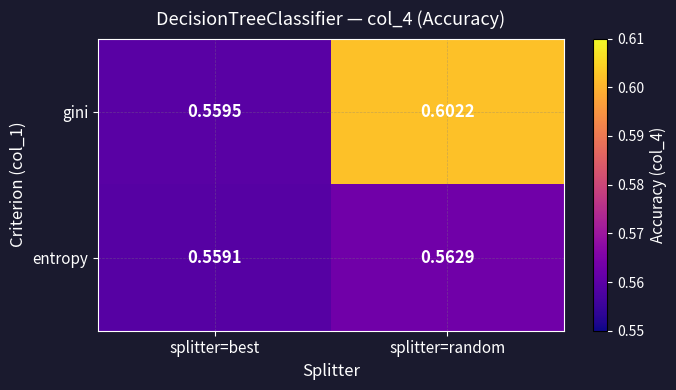

Where is entropy nearest to the value 0?

splitter=best